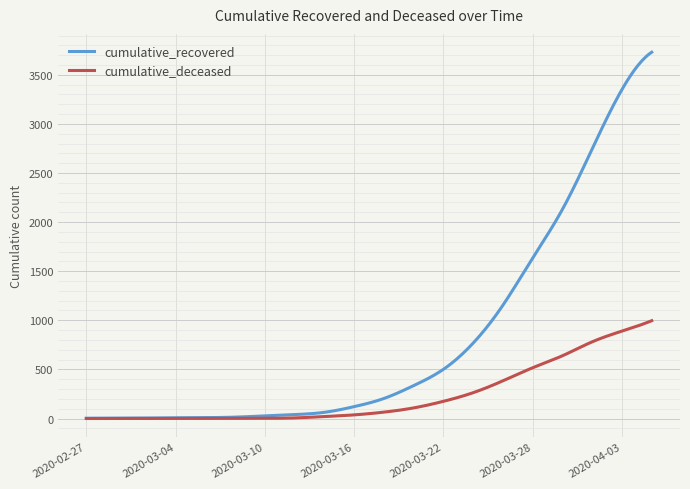

List the series in order of their peak value, lowest first.

cumulative_deceased, cumulative_recovered